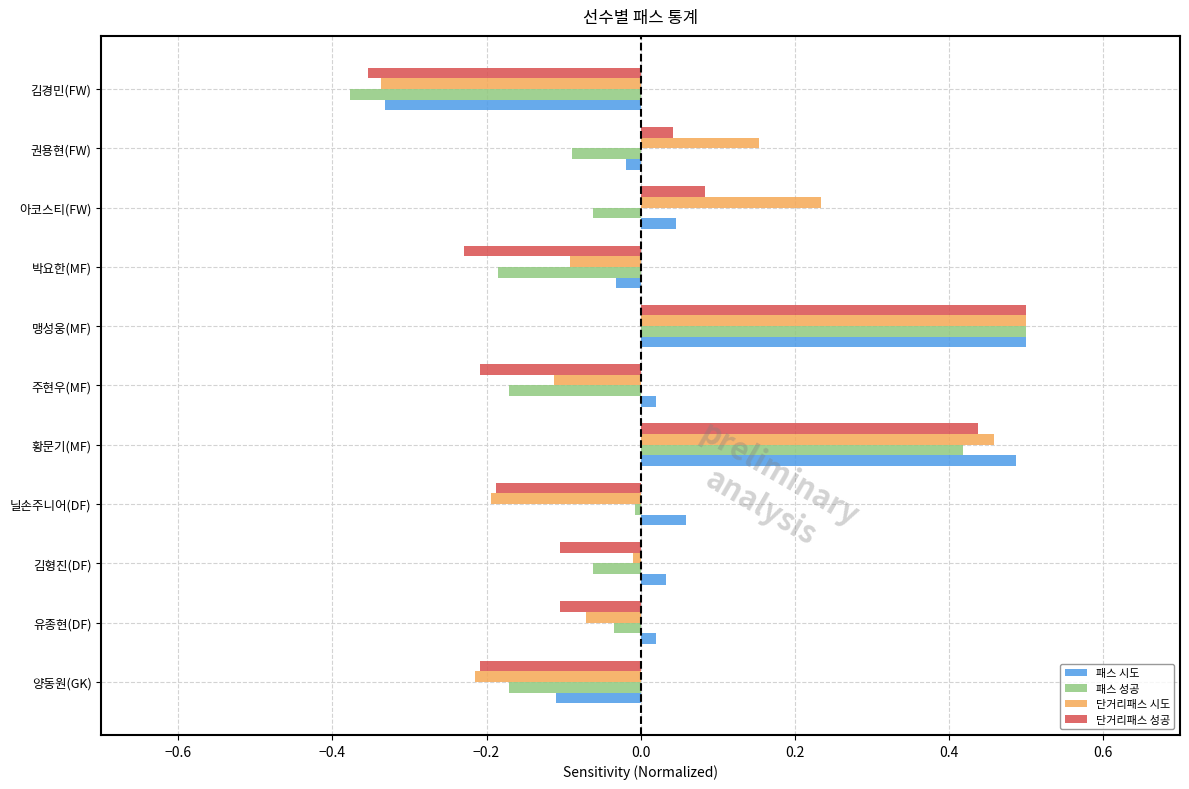

Which category has the highest value across all series?

맹성웅(MF)